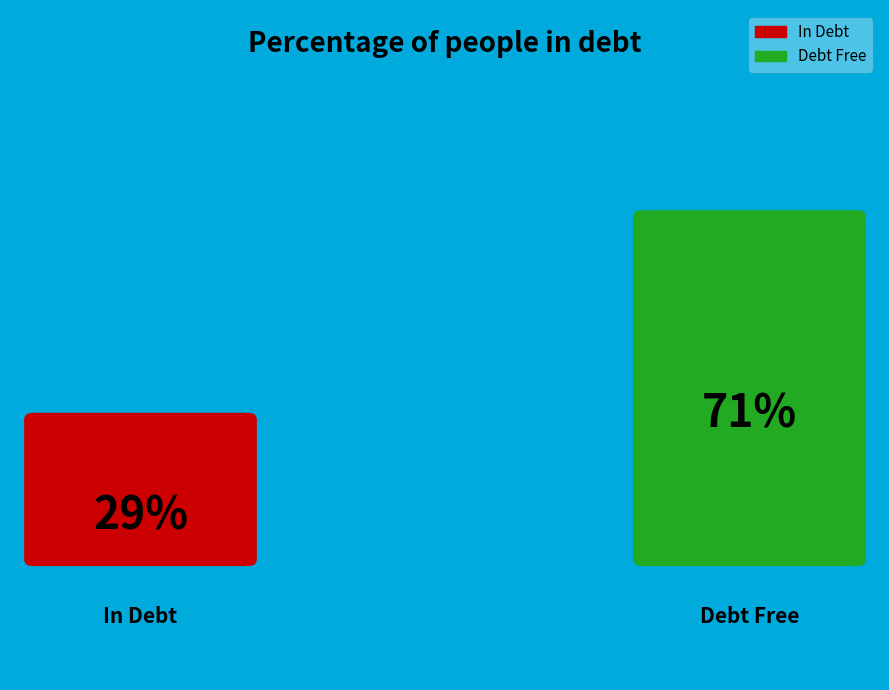

To the nearest percent, what is the average slice percentage?

50%